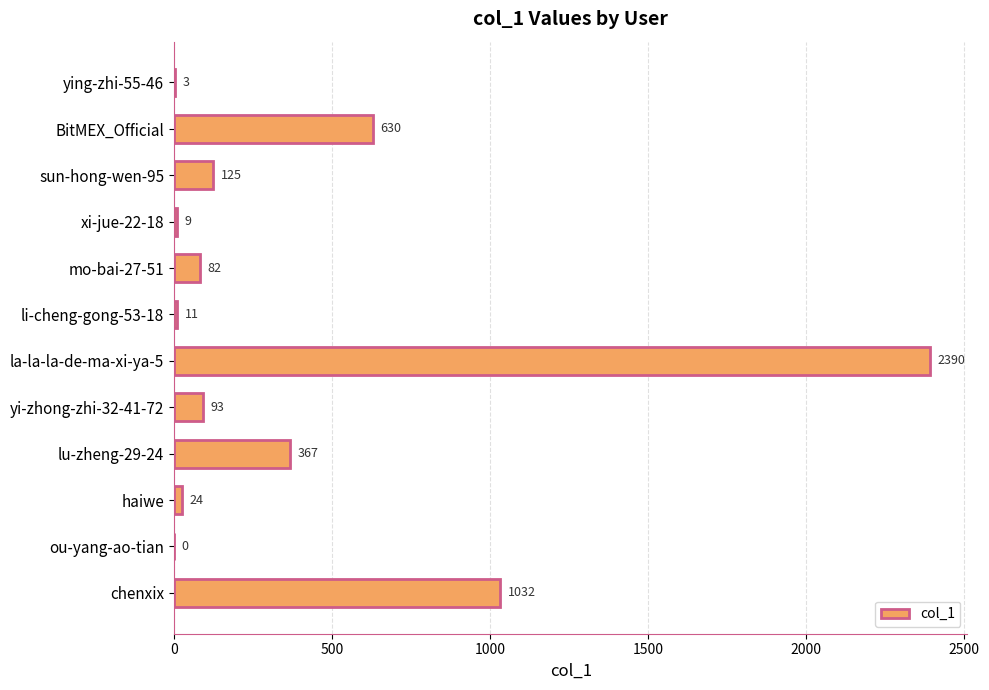

The chart shows a value of 1032 at chenxix. True or false?

True